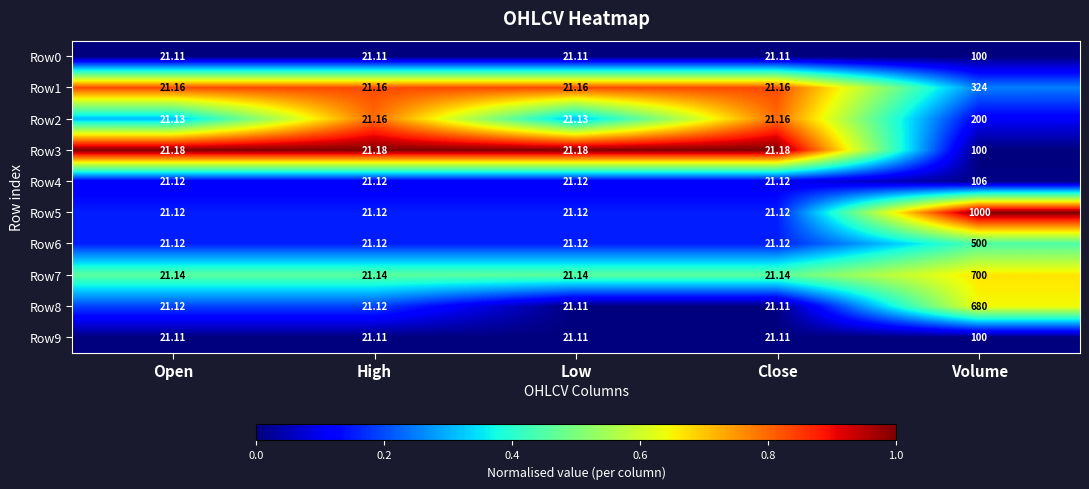

How many series are shown in this chart?

10